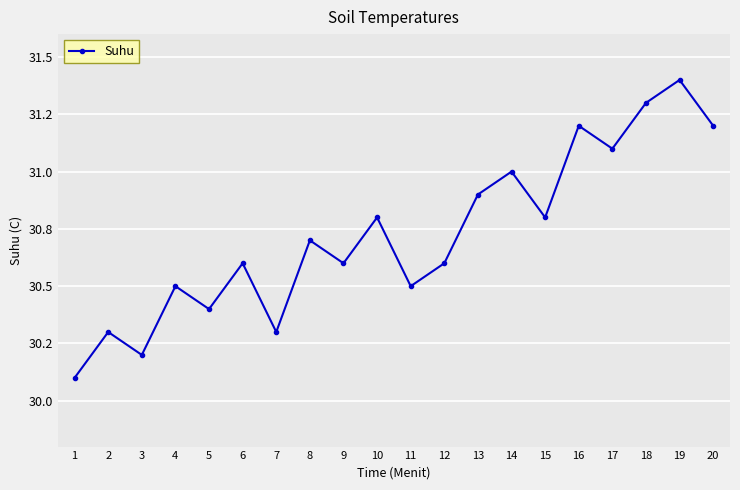

Reading left to right, list all the values displayed in this chart.

30.1	30.3	30.2	30.5	30.4	30.6	30.3	30.7	30.6	30.8	30.5	30.6	30.9	31.0	30.8	31.2	31.1	31.3	31.4	31.2